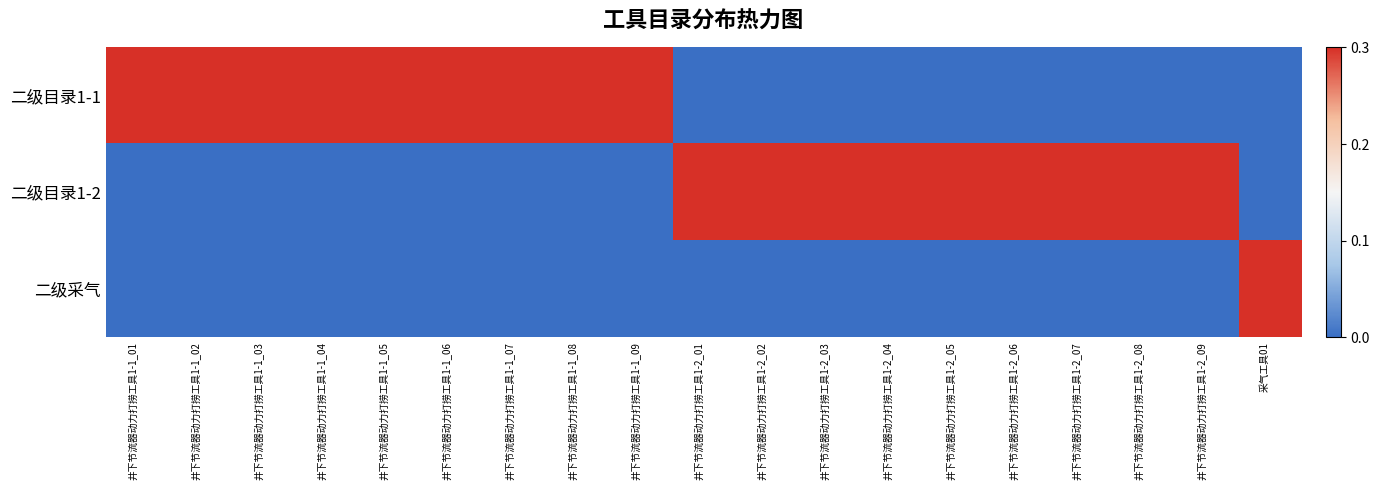

What is the total value across all series at 井下节流器动力打捞工具1-2_03?

0.3